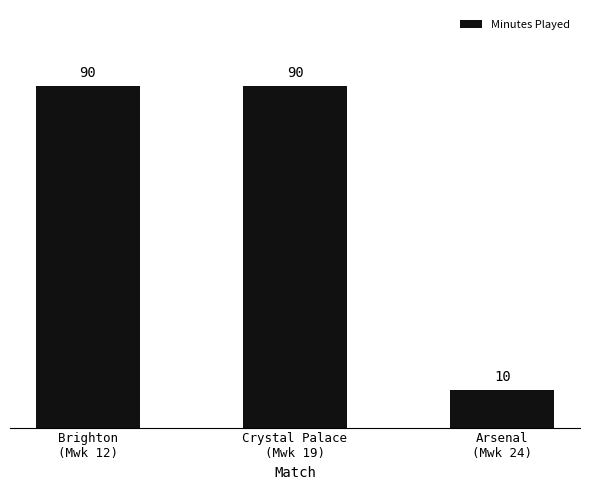

The chart shows a value of 17 at Arsenal
(Mwk 24). True or false?

False